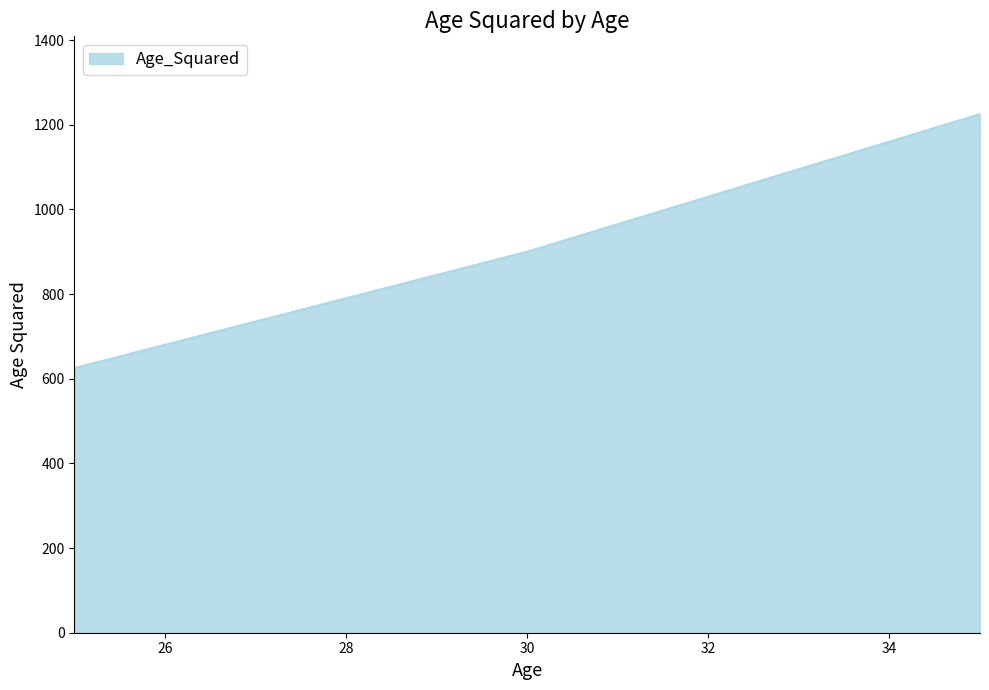

Does the chart have visible grid lines?

No